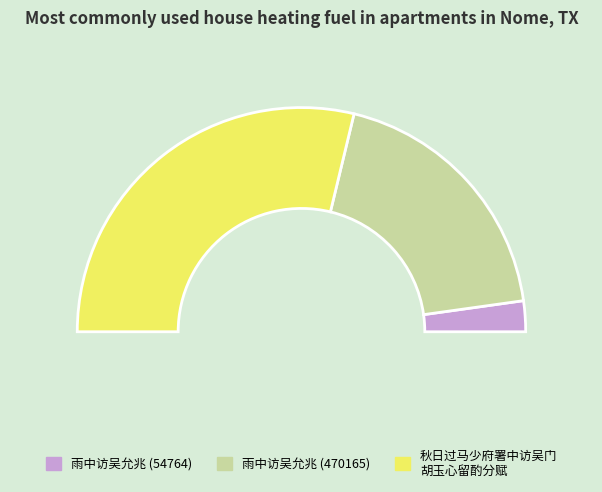

Does any single category account for the majority?

Yes